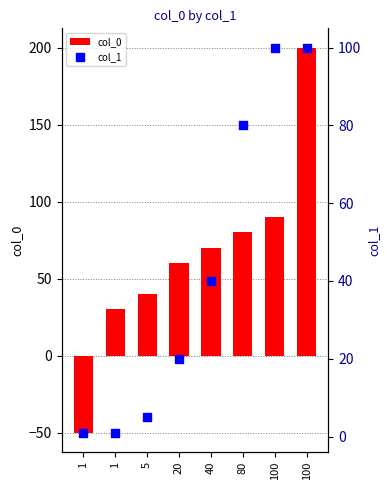

Which series has the widest spread of Y values?

col_0